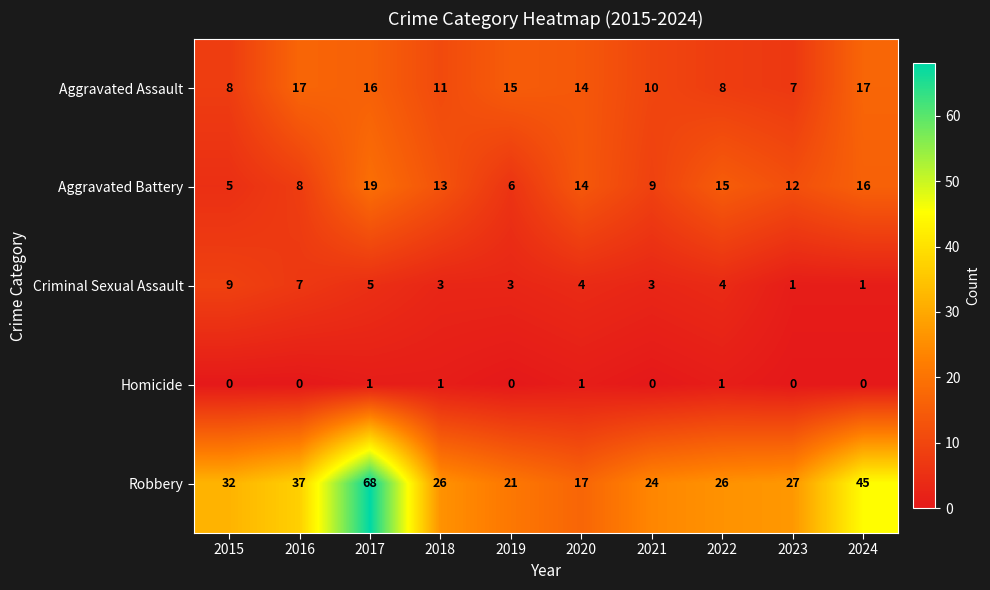

True or false: Aggravated Battery has a value of 4 at 2022.

False